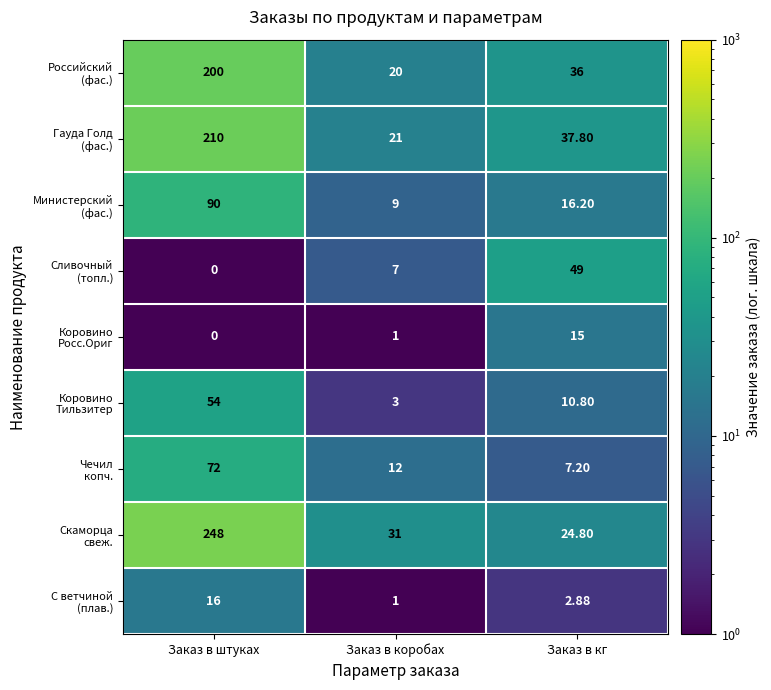

At which category does the chart reach its peak across all series?

Заказ в штуках